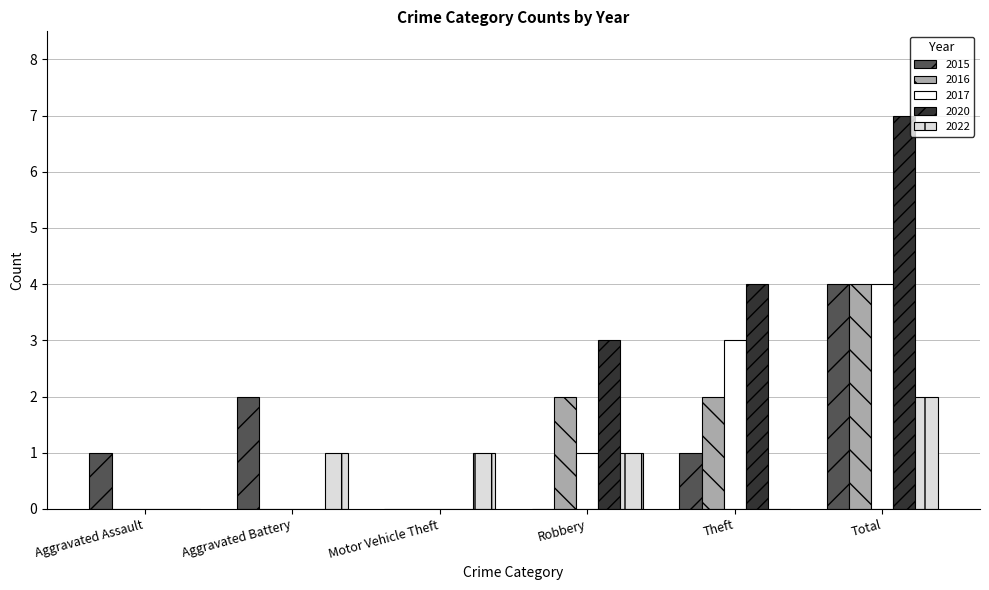

How many 2022 values are between 0 and 1?

5